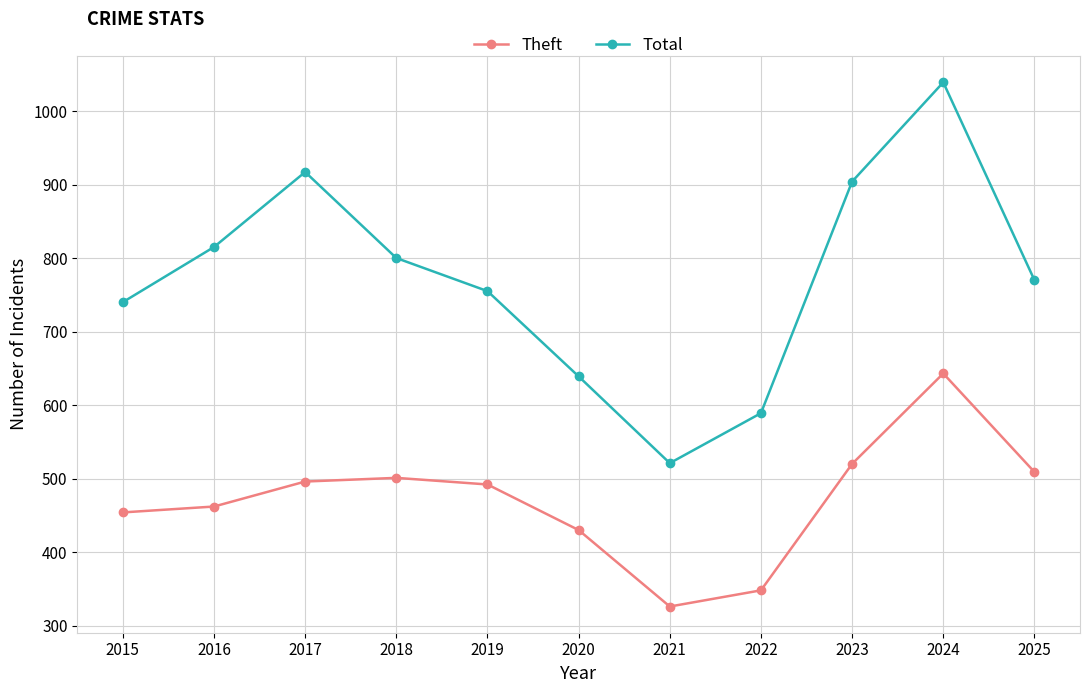

What is the sum of all Theft values?

5181